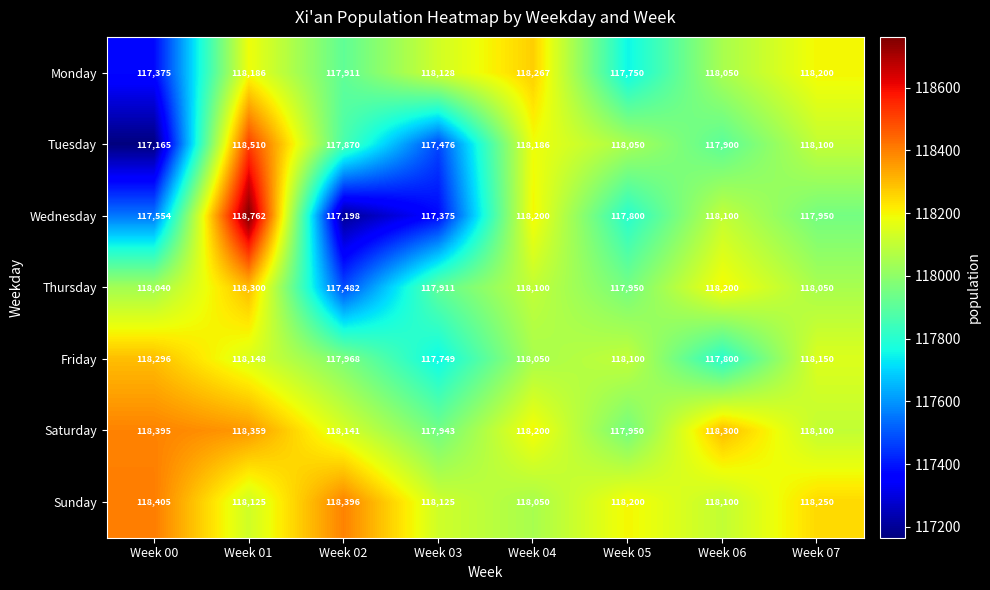

How many series are shown in this chart?

7